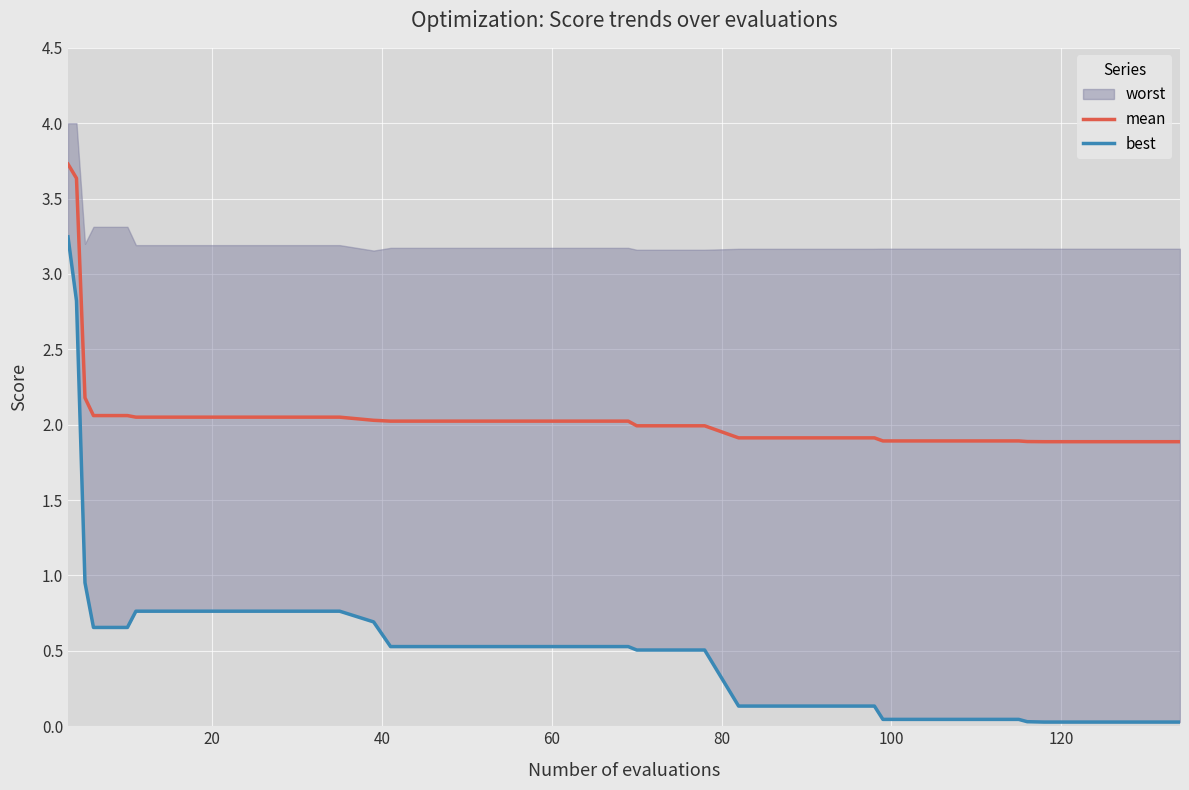

The mean series shows 3.7 at 0. True or false?

True